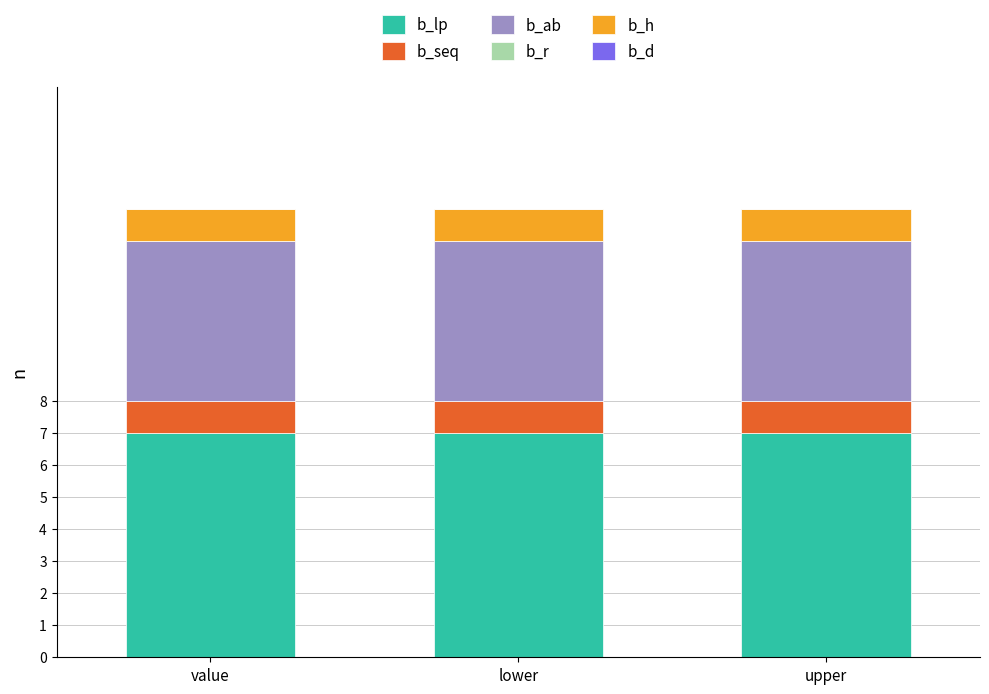

What is the minimum value for b_lp?

7